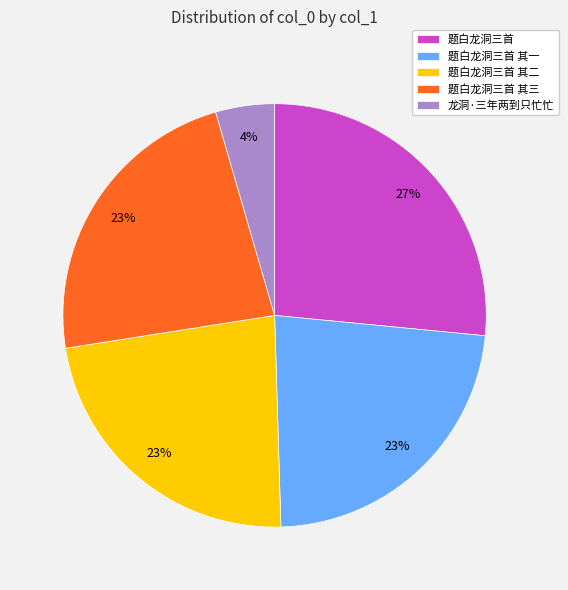

Is it true that 题白龙洞三首 其二 is 30% of the pie?

False